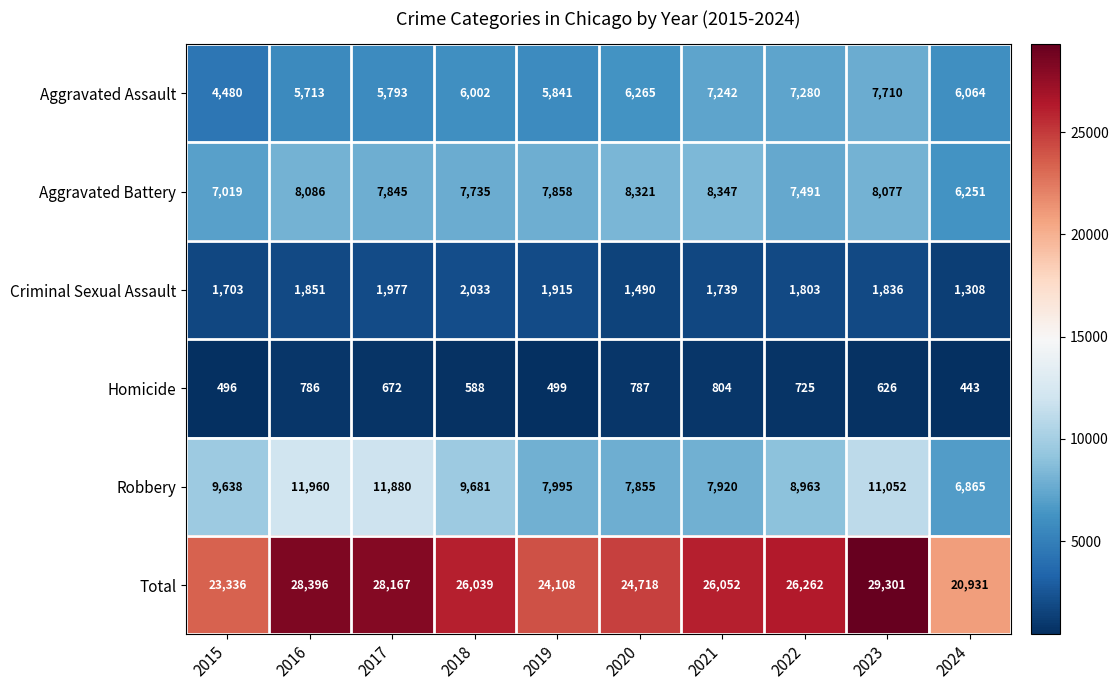

Rank the series at 2017 from lowest to highest value.

Homicide, Criminal Sexual Assault, Aggravated Assault, Aggravated Battery, Robbery, Total